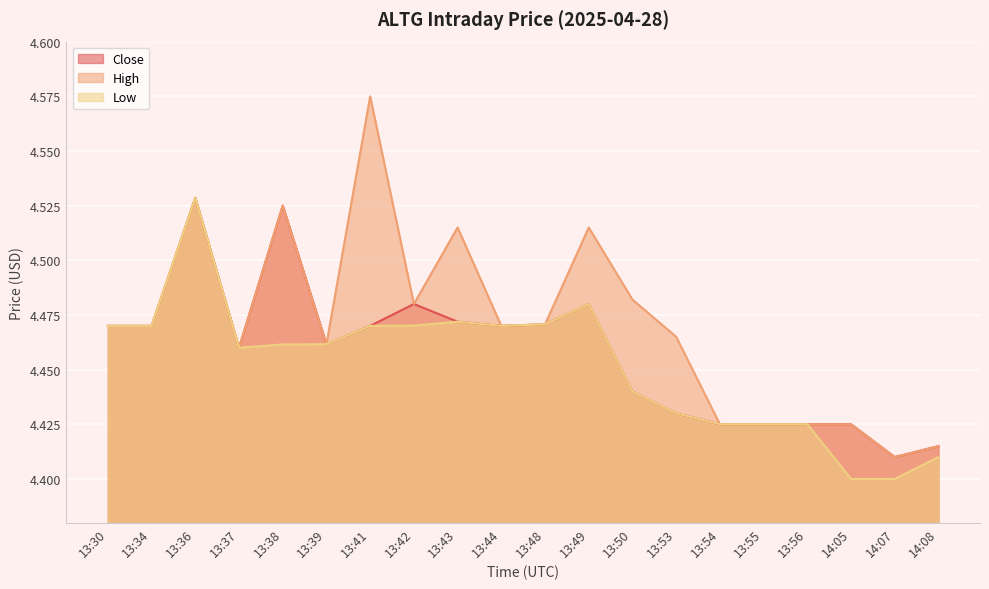

What is the average value of the Close series?

4.5